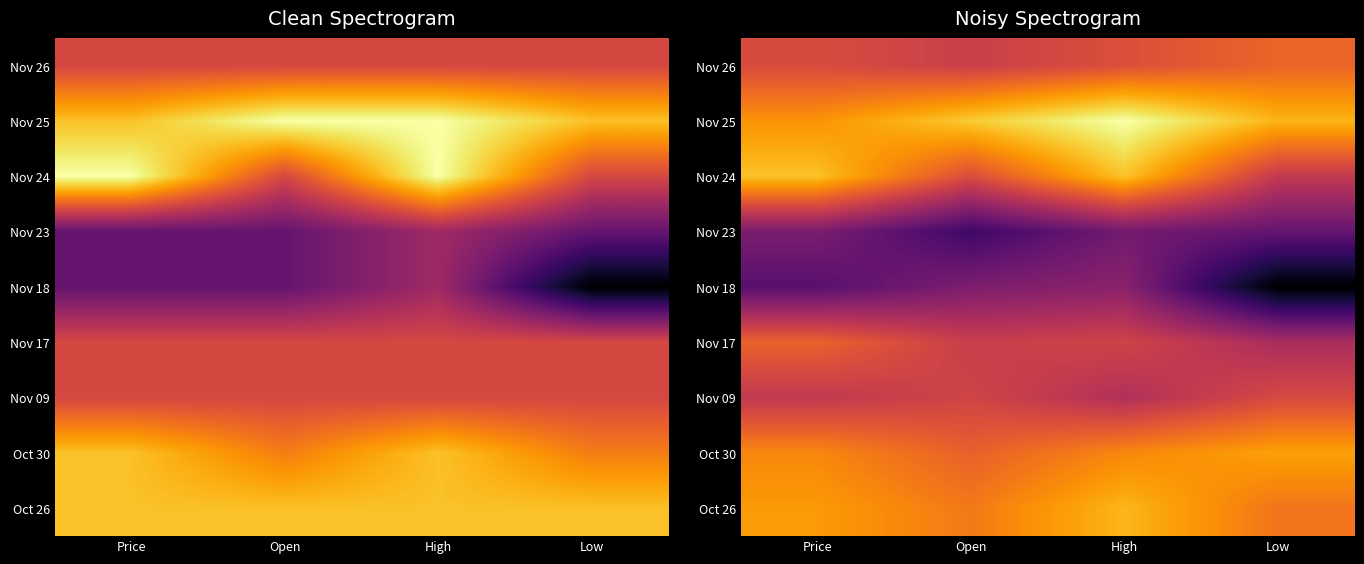

Where is Nov 18 nearest to the value 0?

Low